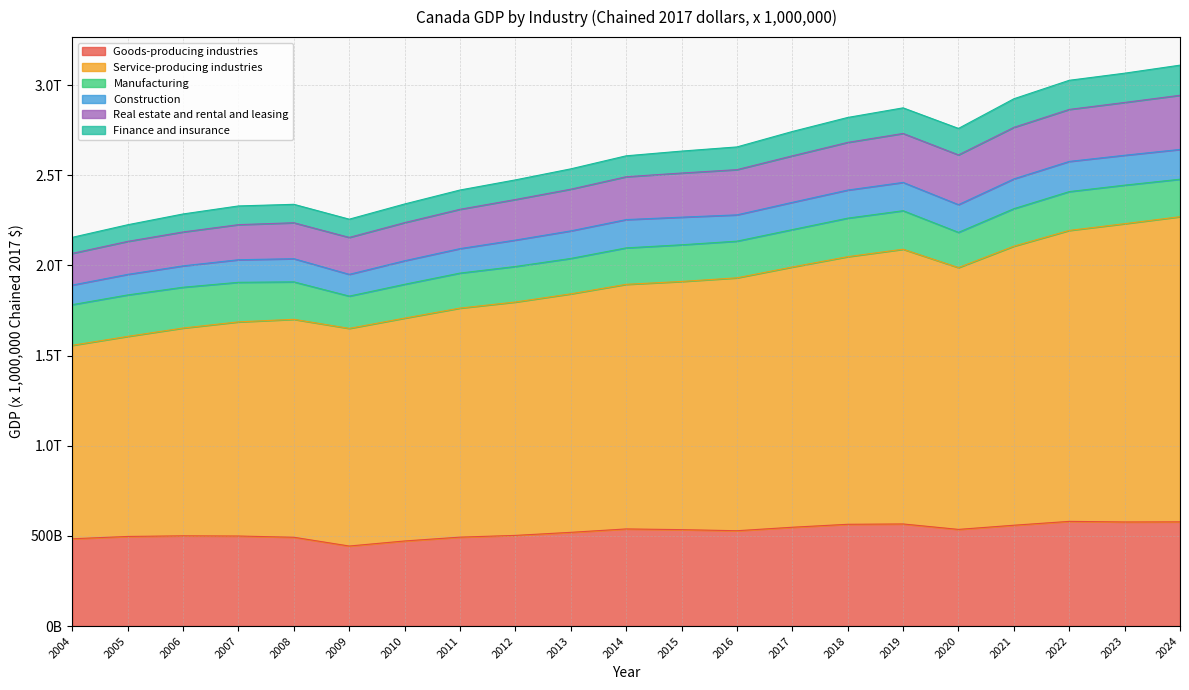

Which has a higher value, 2018 or 2004?

2018